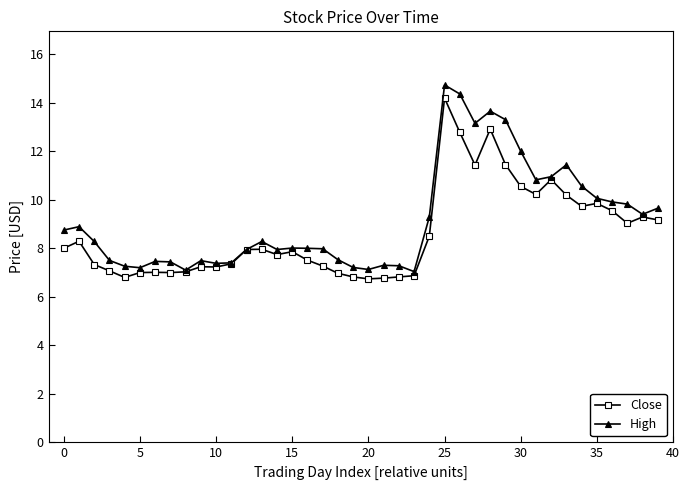

At how many categories does at least one series exceed 6?

40